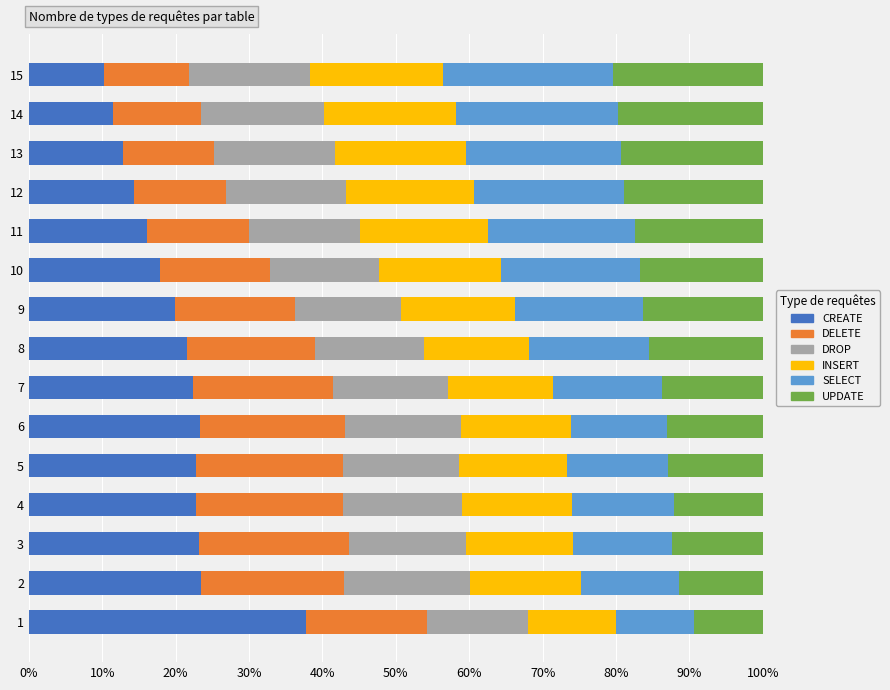

Is it true that CREATE equals 16.2 at 11?

True